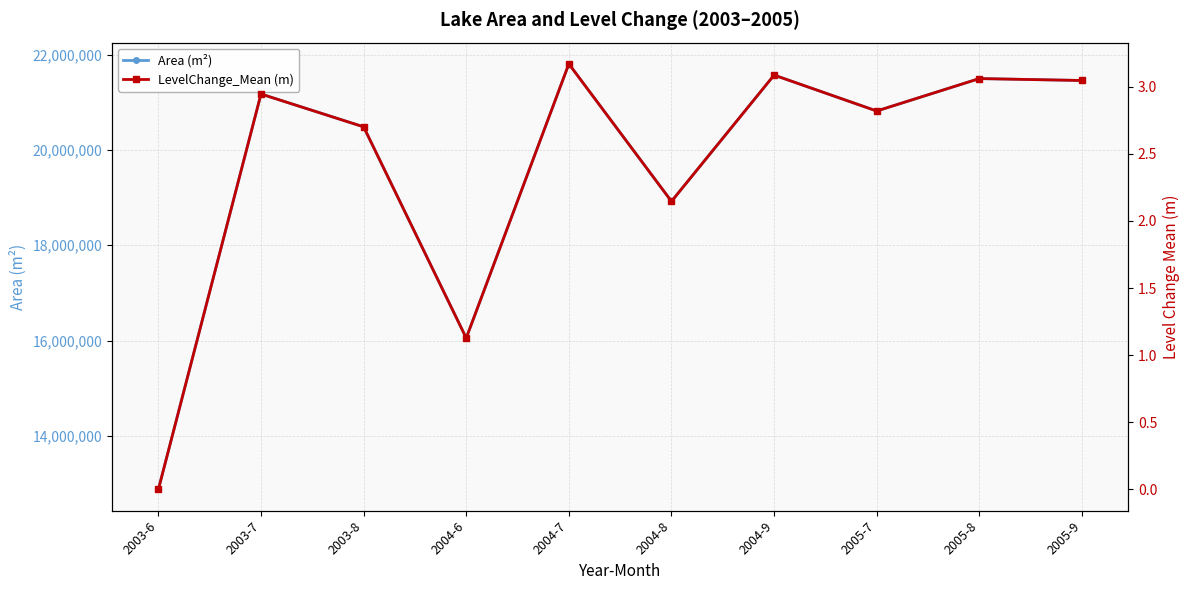

How many interior local peaks does the LevelChange_Mean (m) series have?

4